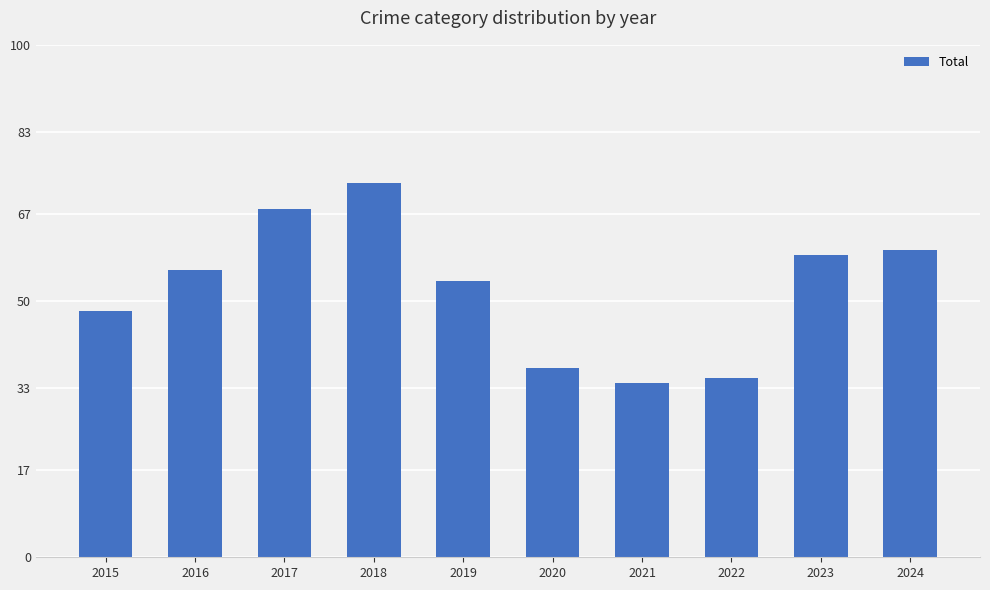

Between 2023 and 2020, which is larger?

2023